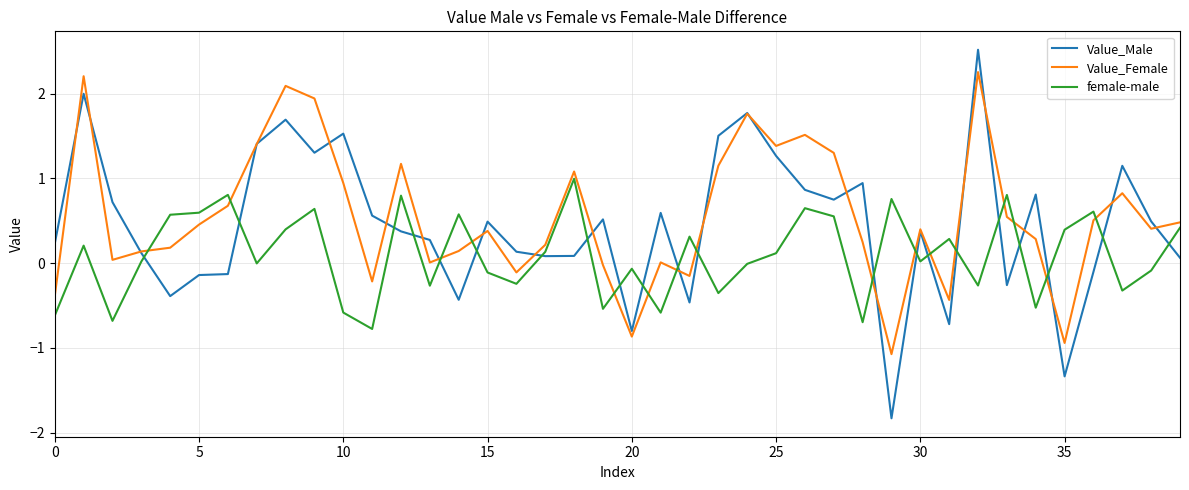

What is the minimum value for female-male?

-0.8